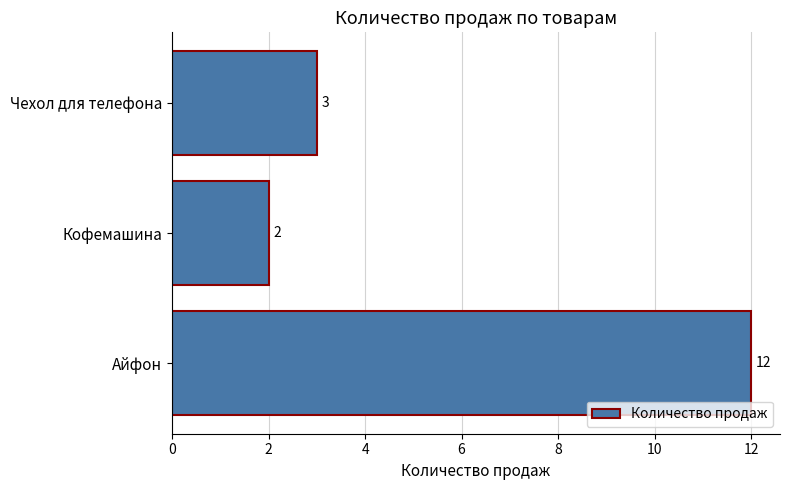

Are the bars grouped side by side (vs. stacked)?

No